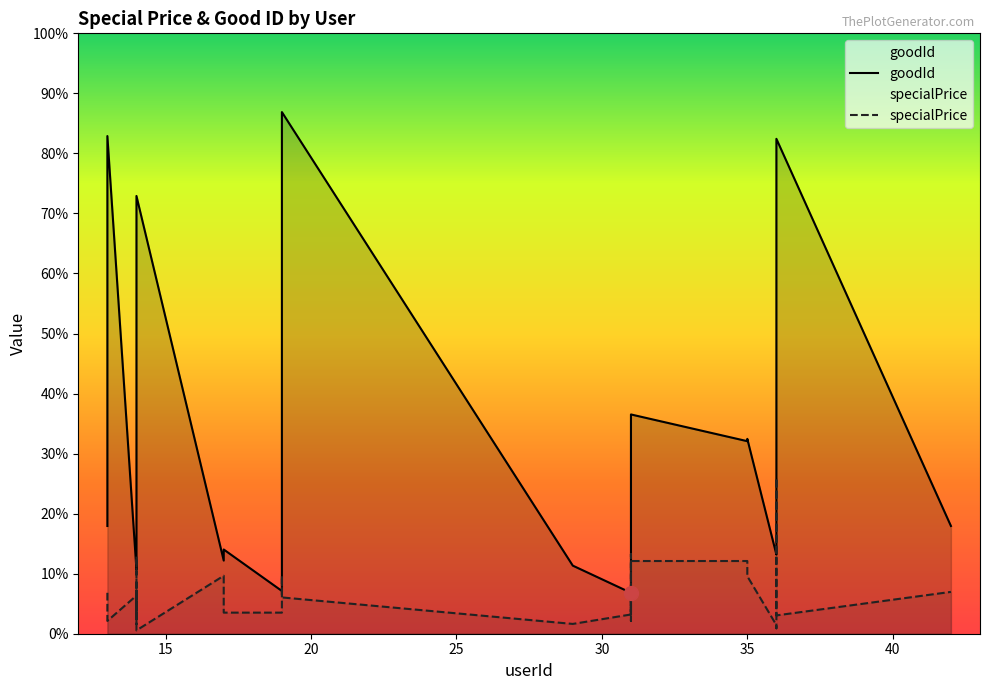

What is the difference between the goodId values at 14 and 31?

44.0